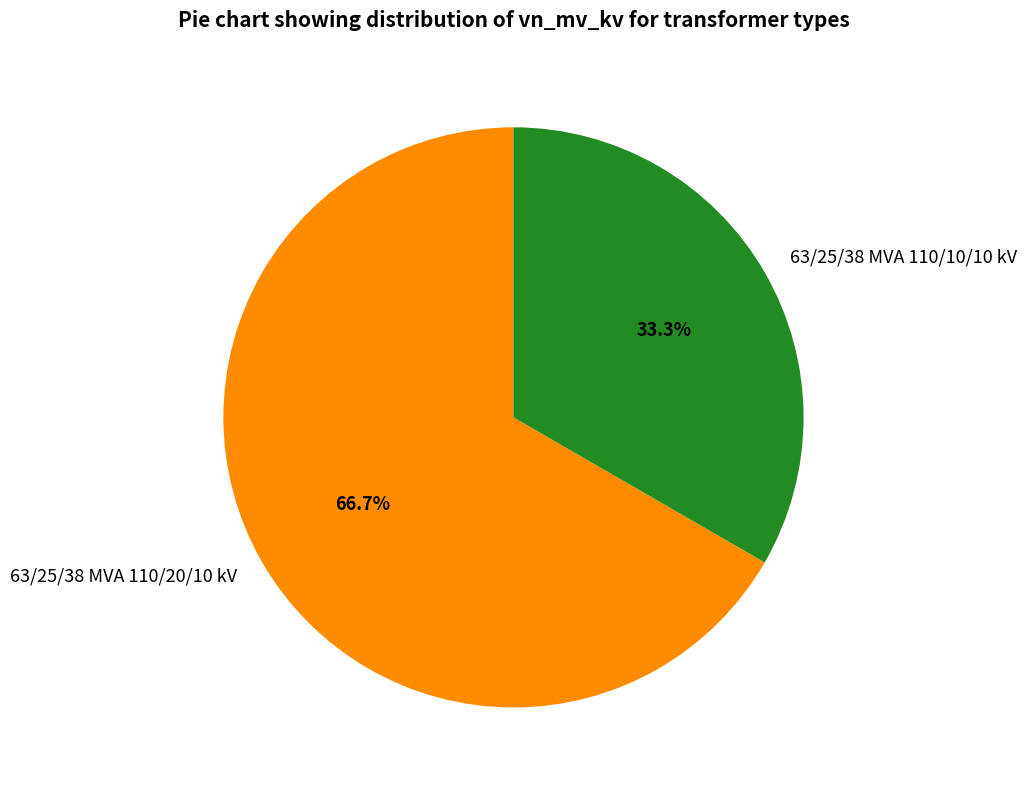

To the nearest percent, what is the difference between the largest and smallest slice percentages?

33%